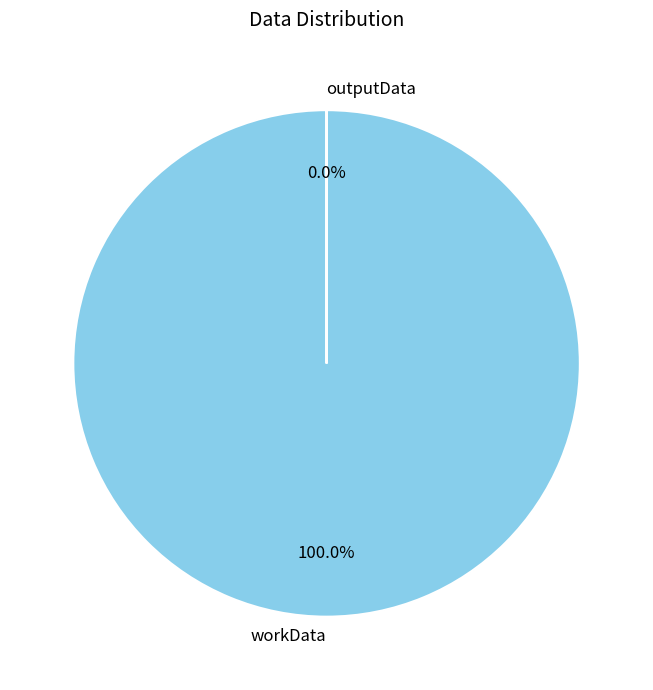

What is the smallest slice in the pie chart?

outputData